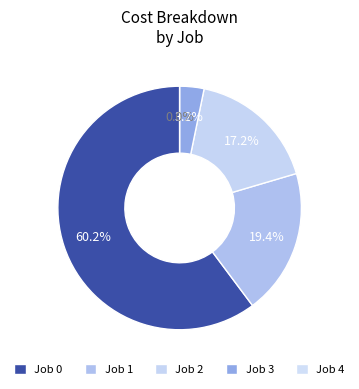

To the nearest percent, what is the difference between the 2 and 4 slice percentages?

17%